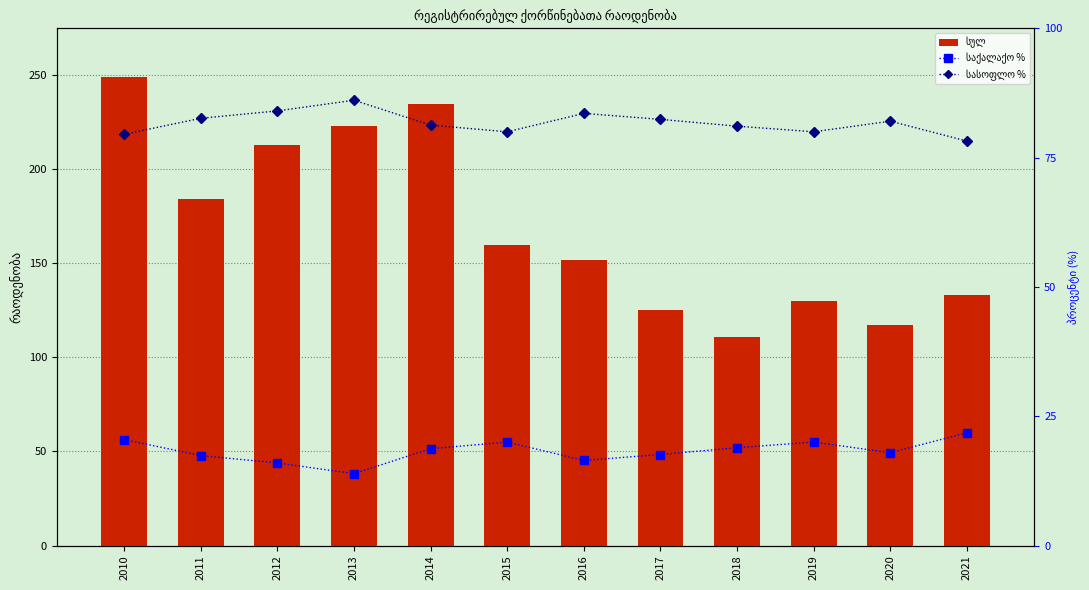

Is it true that საქალაქო % equals 6.3 at 2015?

False